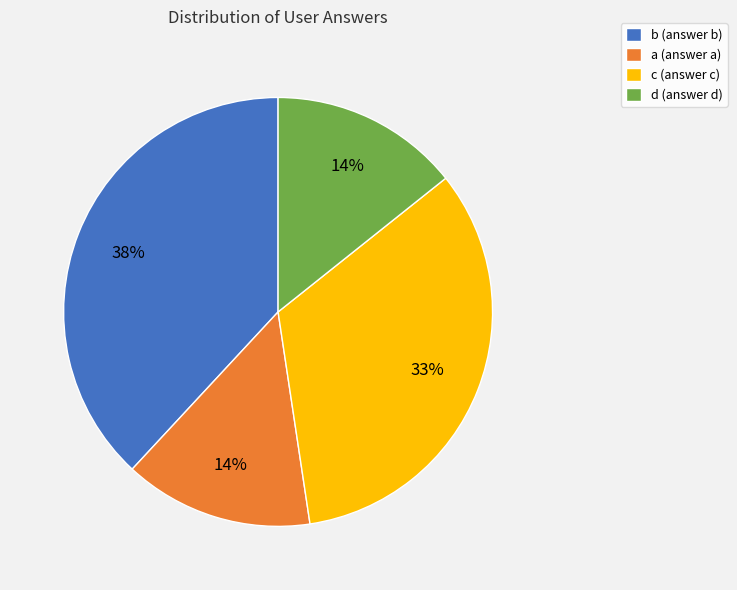

To the nearest percent, what portion does d (answer d) represent?

14%